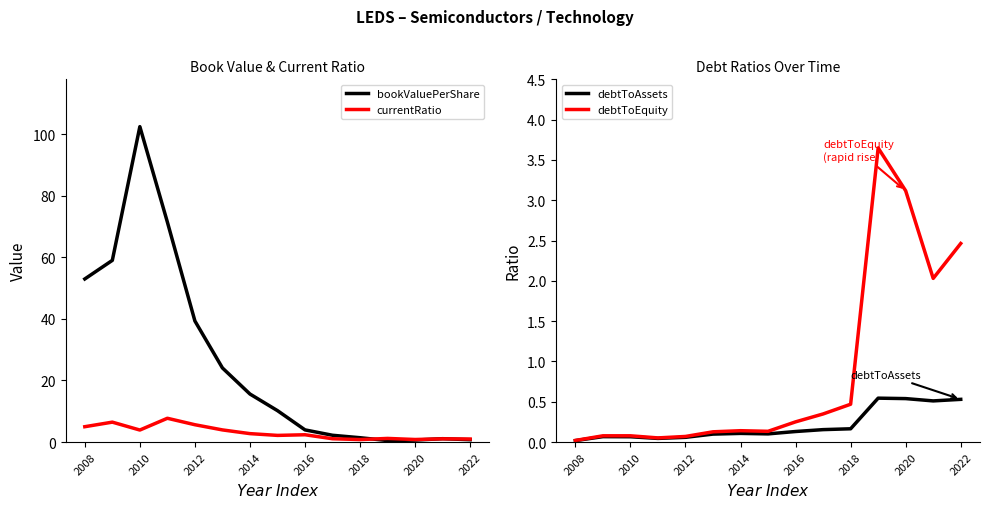

What is the maximum value for bookValuePerShare?

102.4